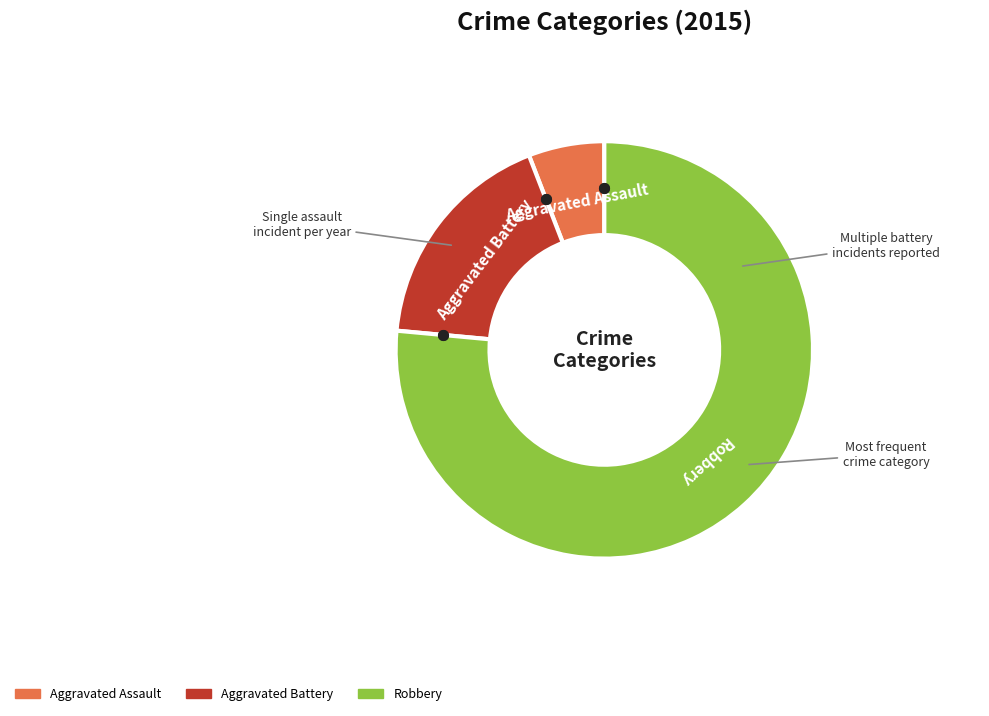

The Aggravated Battery slice represents 9% of the pie. True or false?

False